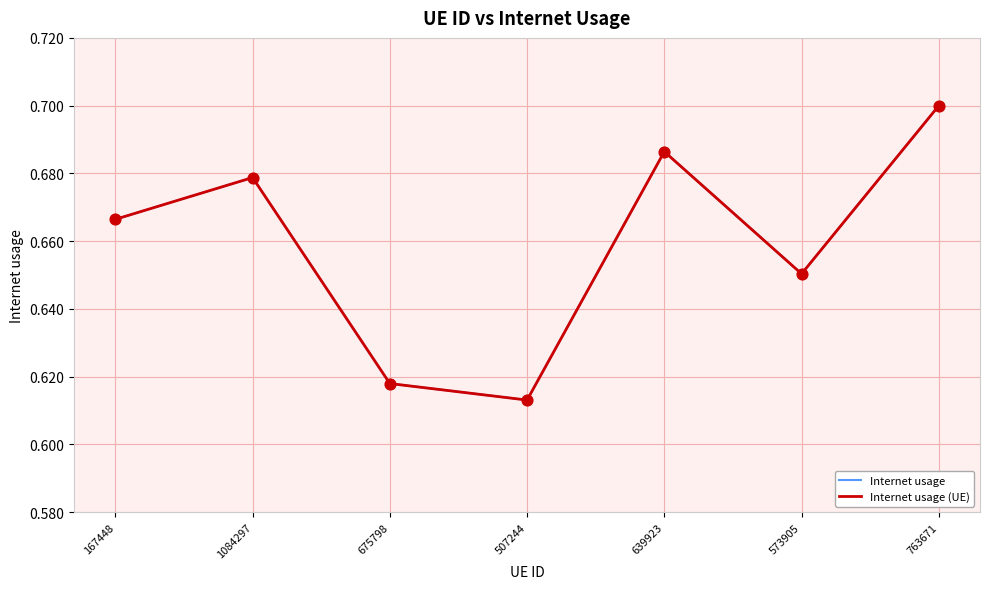

Does the chart have visible grid lines?

Yes